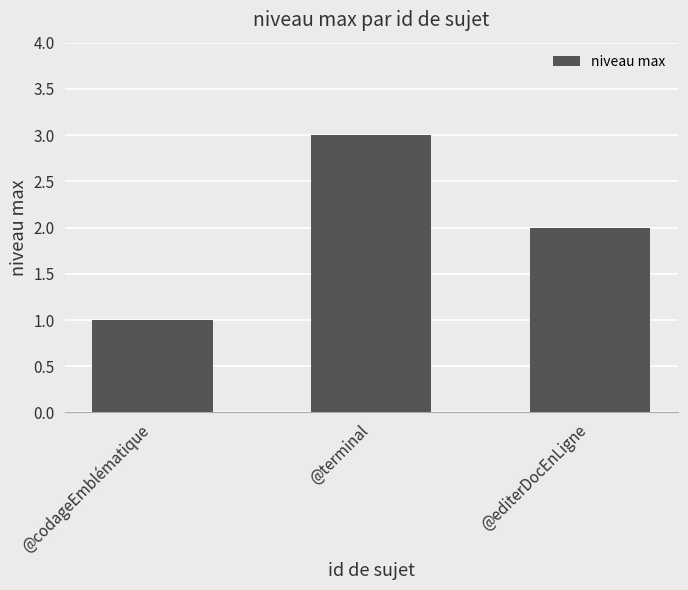

Which has a higher value, @codageEmblématique or @terminal?

@terminal